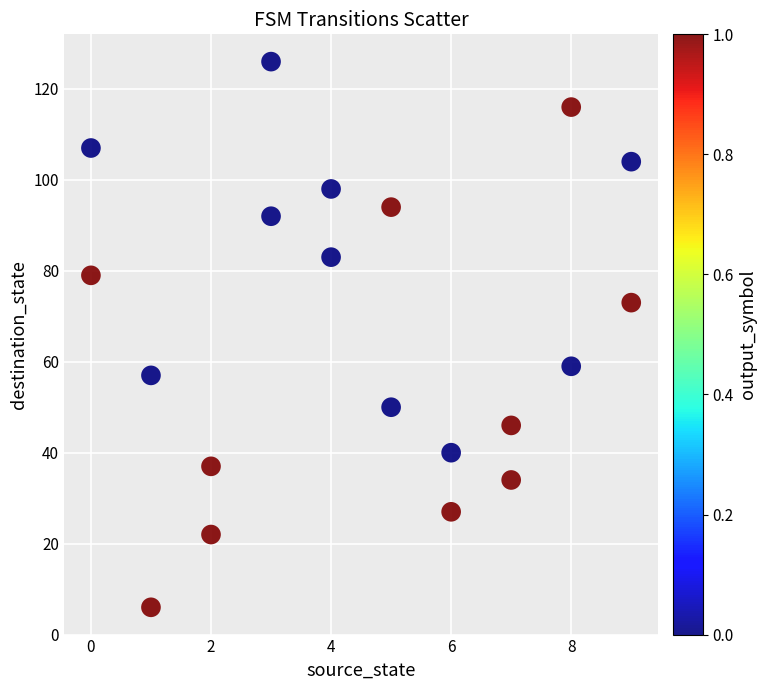

What is the range of Y values (max minus min)?

120